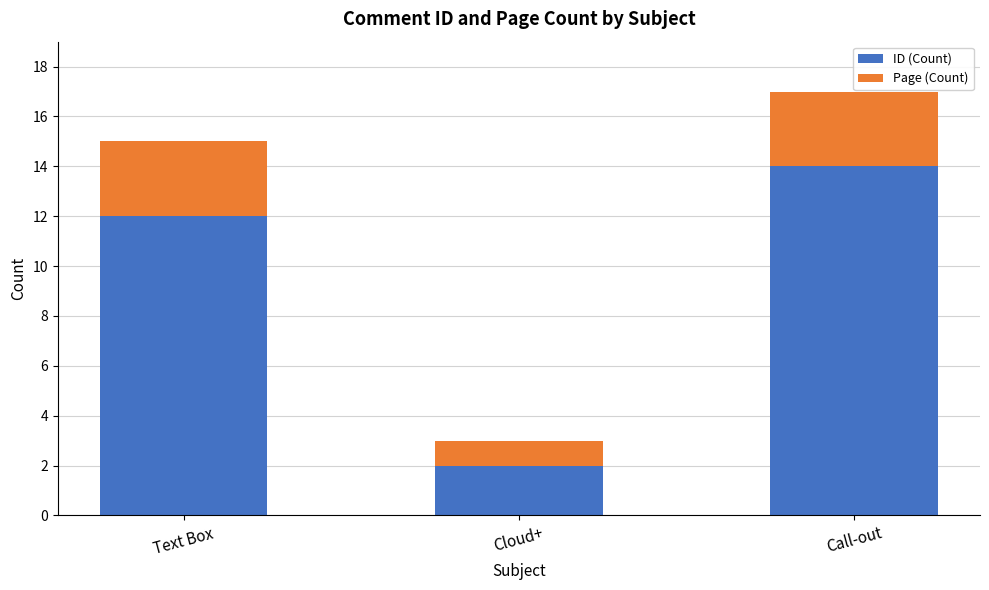

What is the highest value of the ID (Count) series?

14